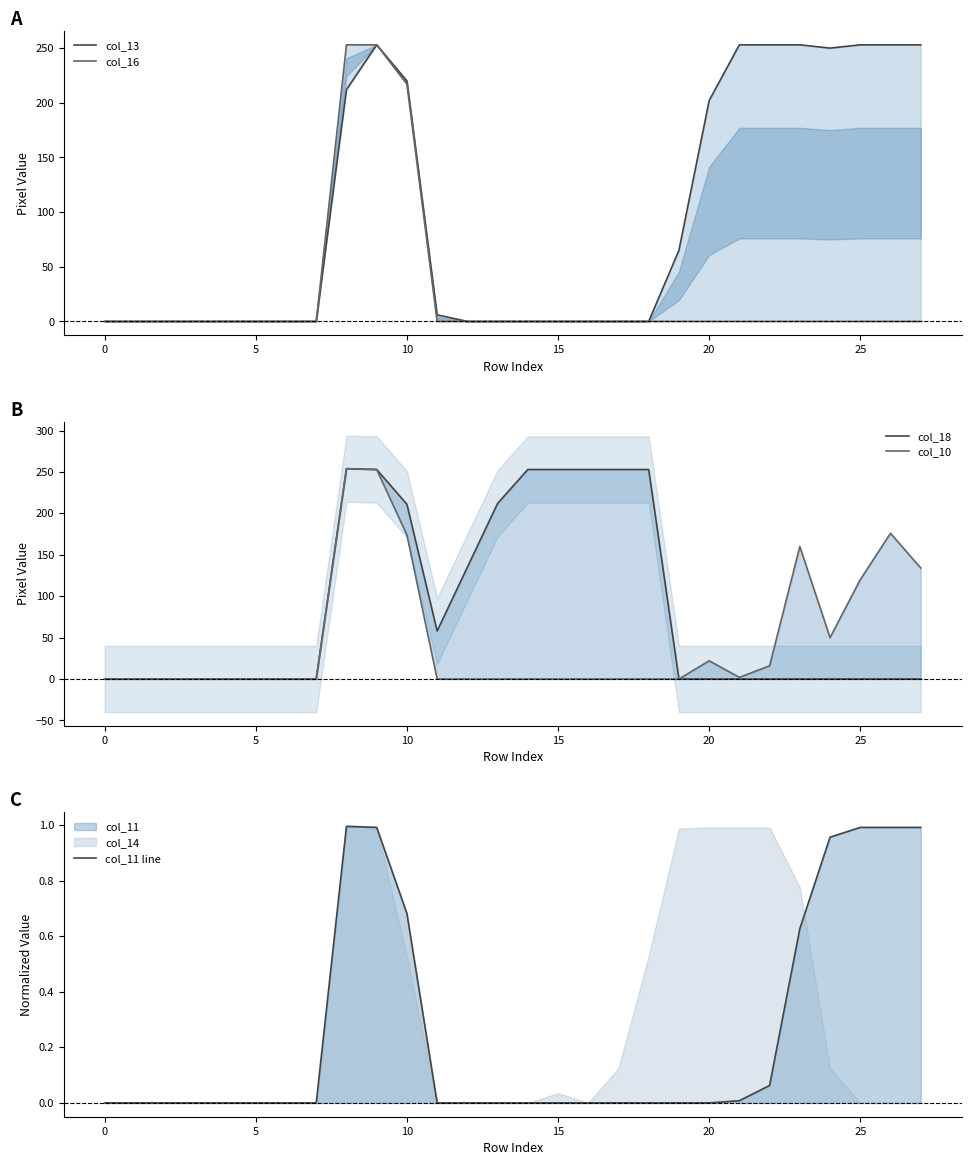

At how many categories does at least one series exceed 249?

14